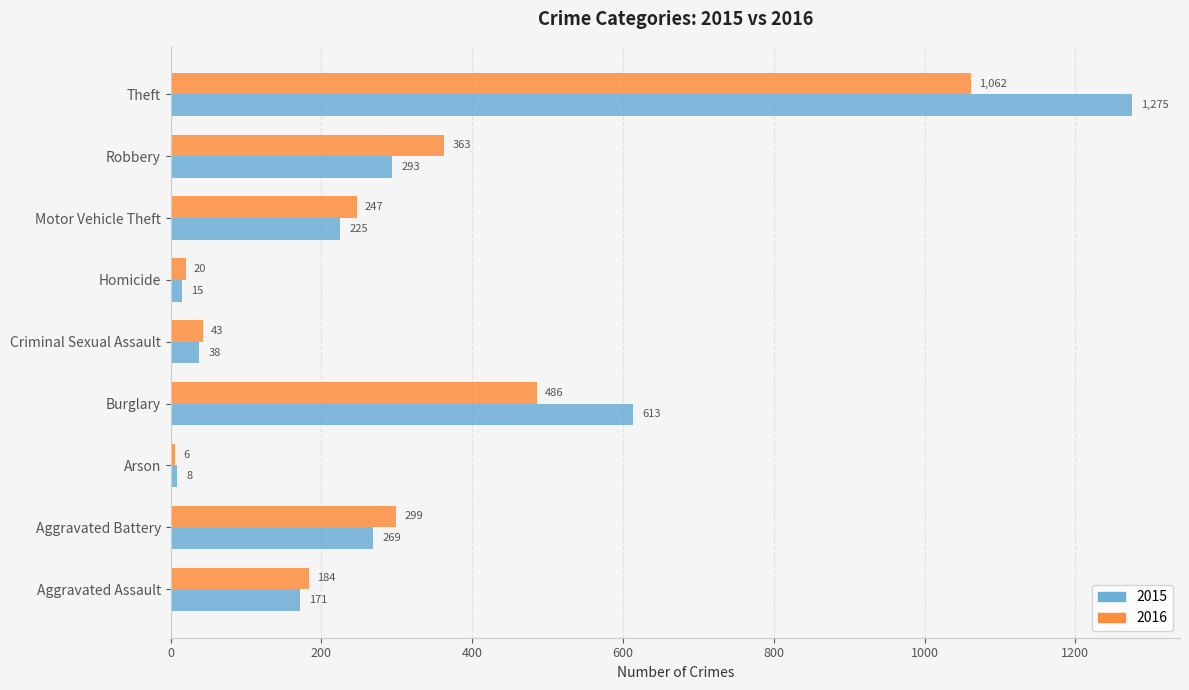

Rank the series at Arson from lowest to highest value.

2016, 2015